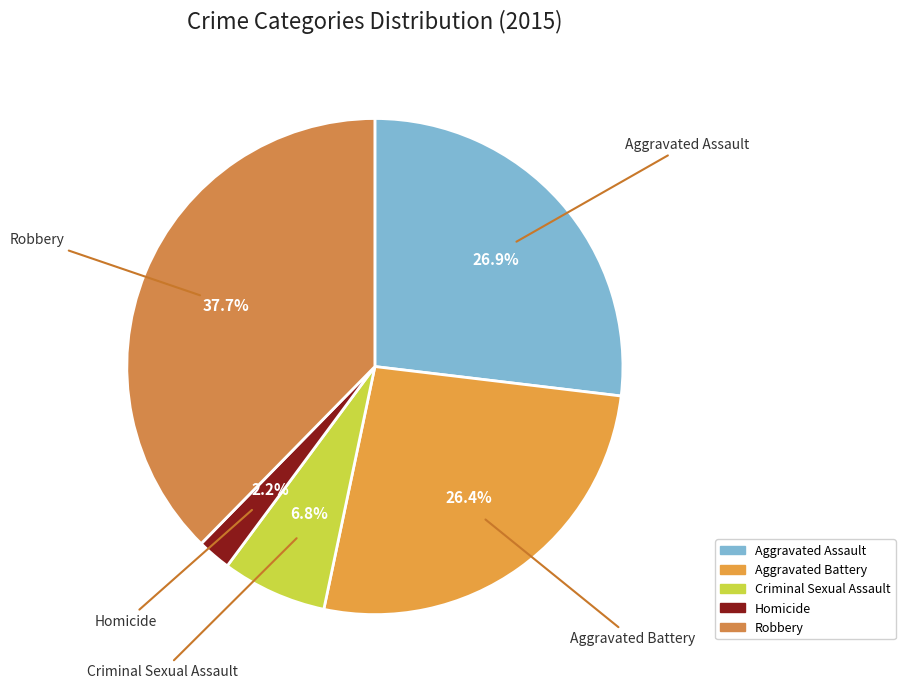

To the nearest percent, what portion does Homicide represent?

2%